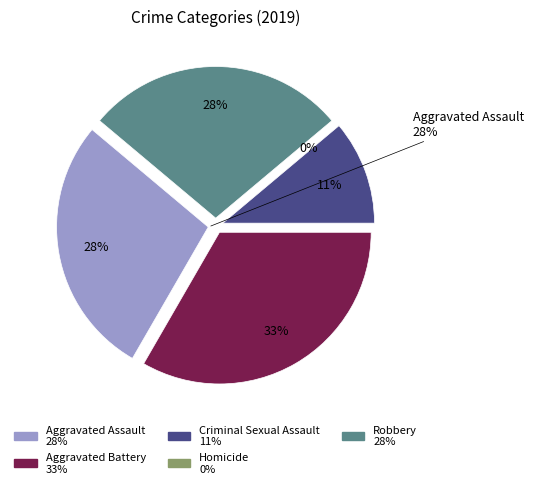

Approximately how many times larger is the value at Robbery compared to Aggravated Assault?

1.0